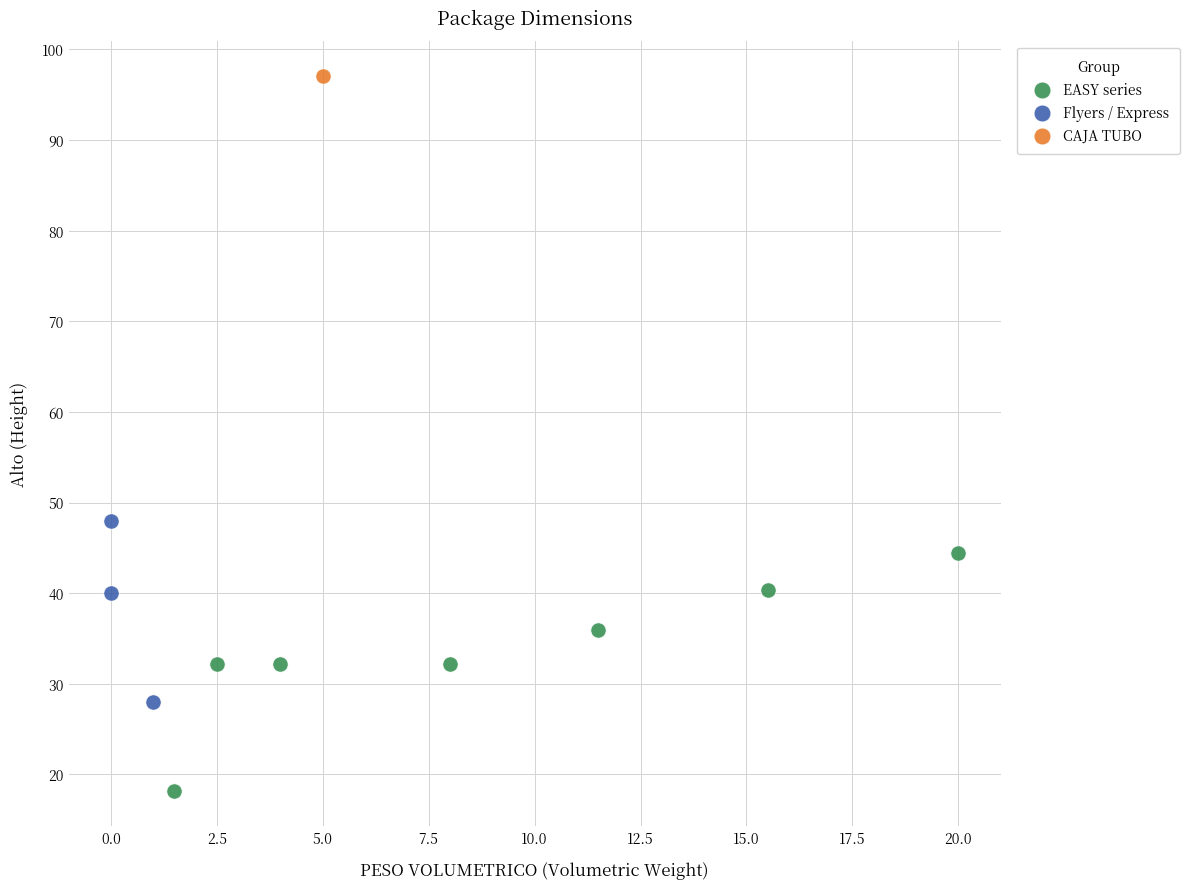

Which series reaches the maximum Y coordinate?

CAJA TUBO